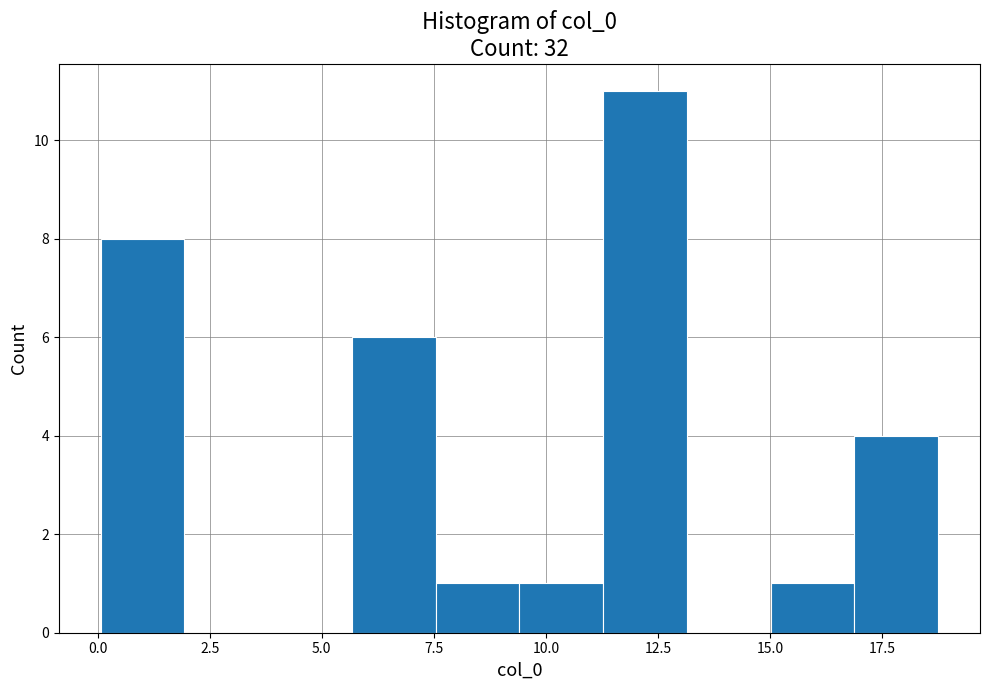

Read against the x-axis, roughly where is the centre of the tallest bar?

12.0